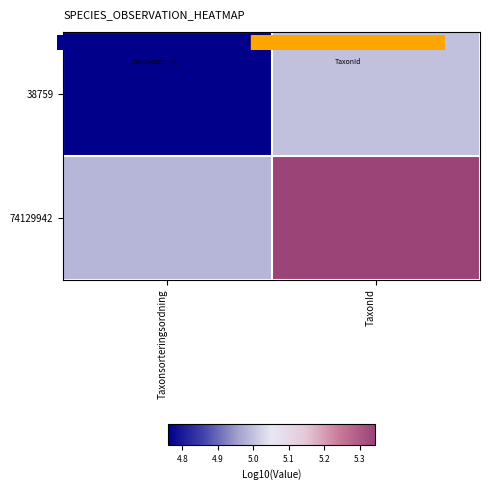

List the series in order of their peak value, lowest first.

38759, 74129942